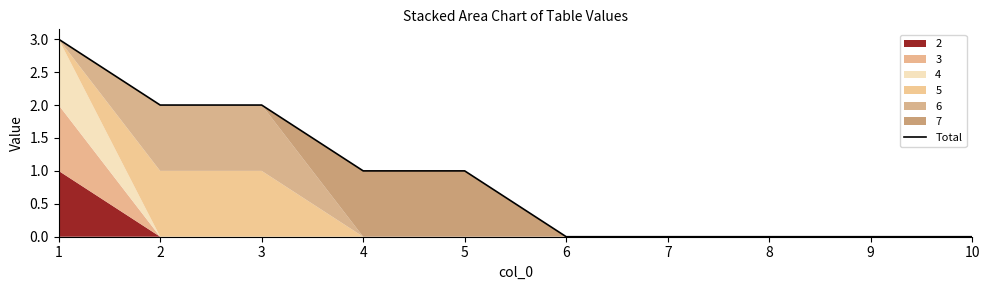

Between 7 and 8, which is larger?

7